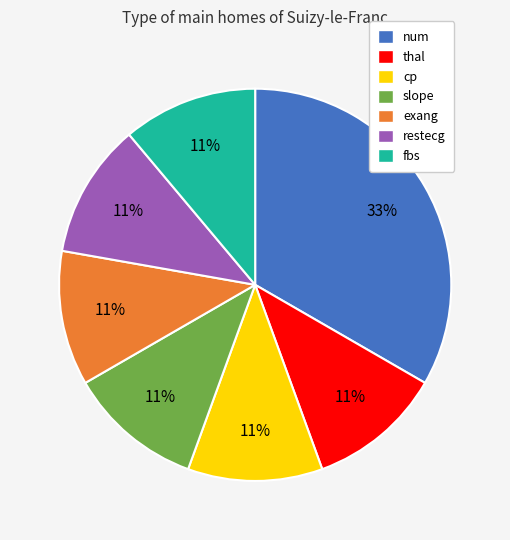

Is there any slice that represents more than half of the pie?

No